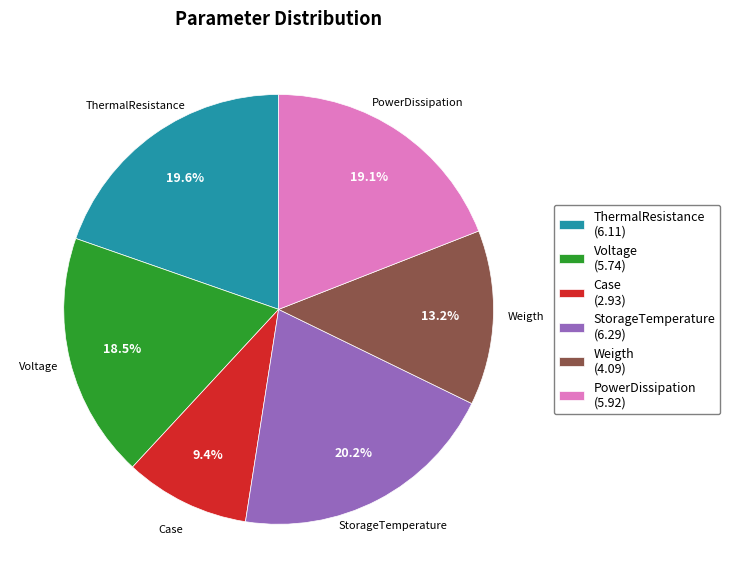

Which category has the biggest portion of the pie?

StorageTemperature (6.29)